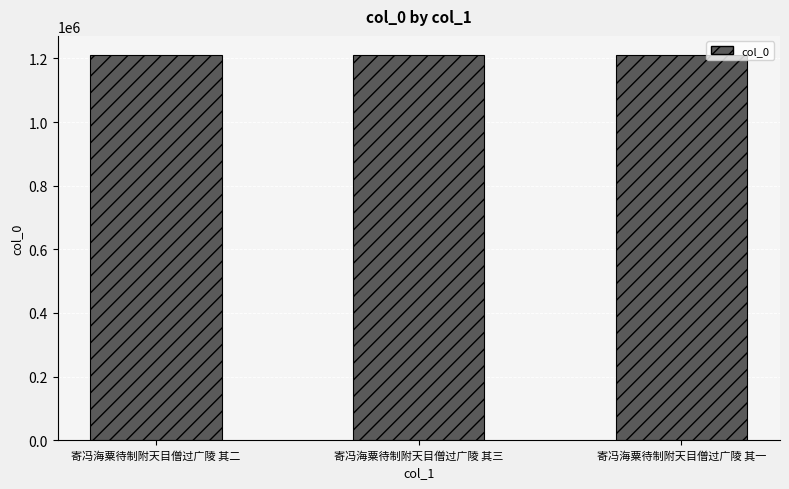

What is the value of the 3rd bar from the left?

1210268